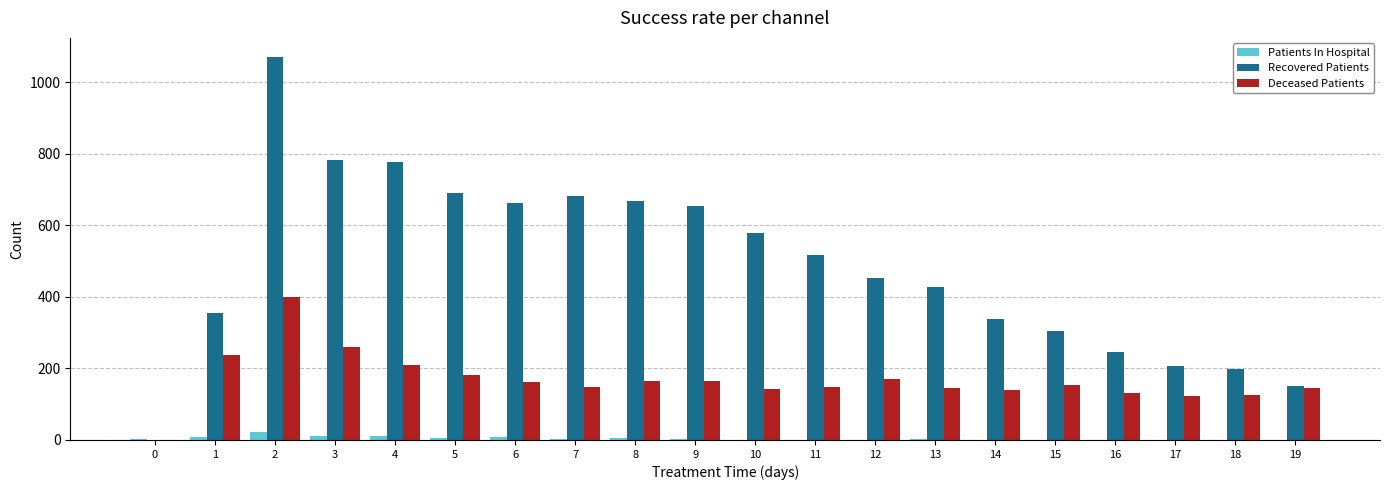

The value of Recovered Patients at 4 is 1320. True or false?

False